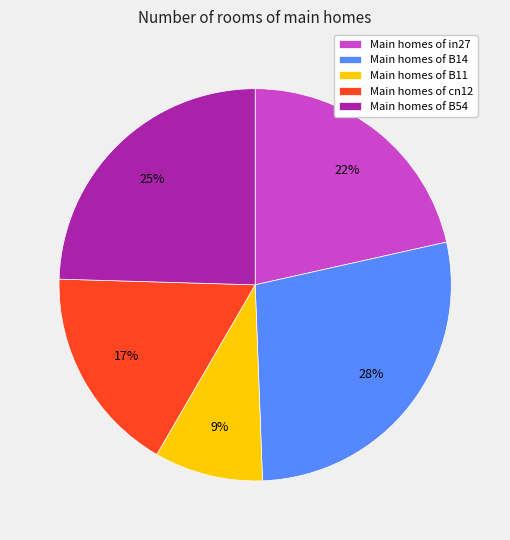

To the nearest percent, what percentage of the pie is Main homes of B54?

25%